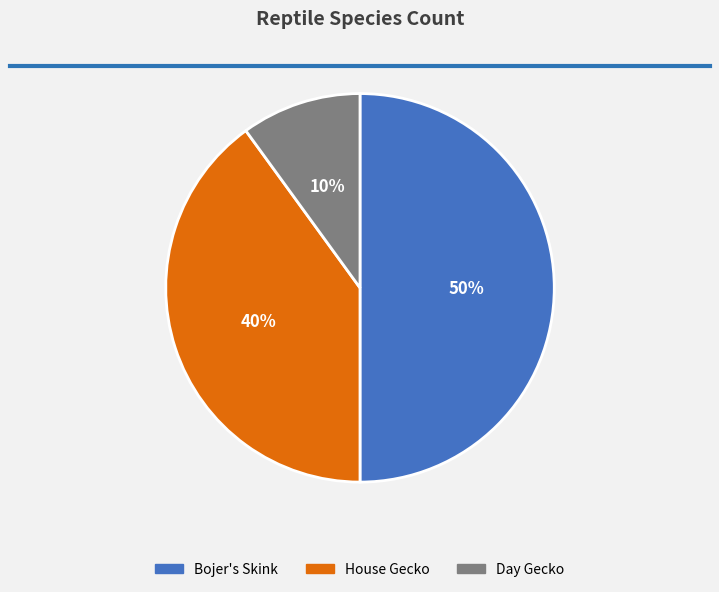

Which category has the biggest portion of the pie?

Bojer's Skink